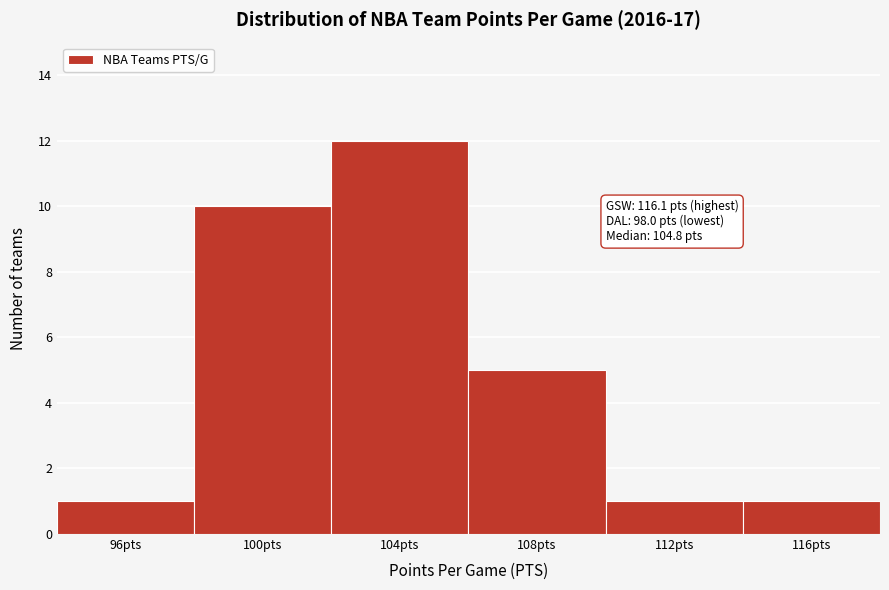

Reading right to left, what are all the values shown in this chart?

116pts=1	112pts=1	108pts=5	104pts=12	100pts=10	96pts=1